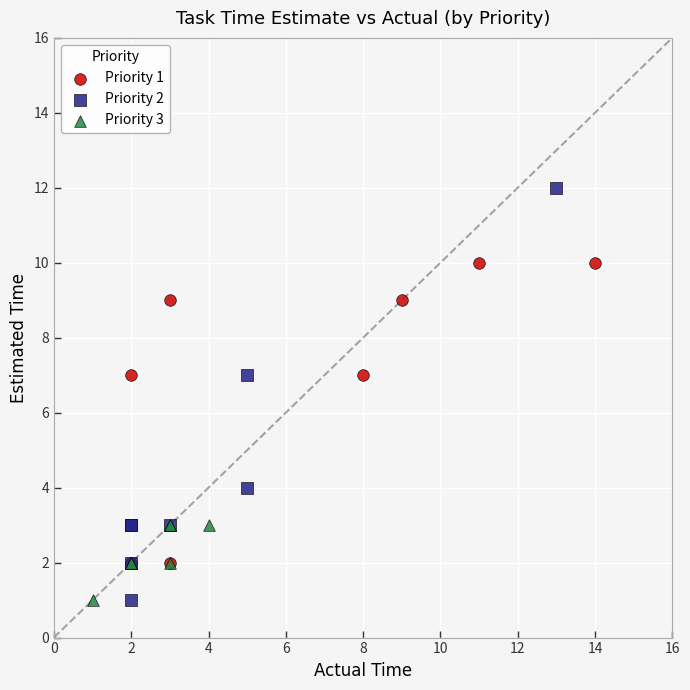

Which series has the widest spread of Y values?

Priority 2